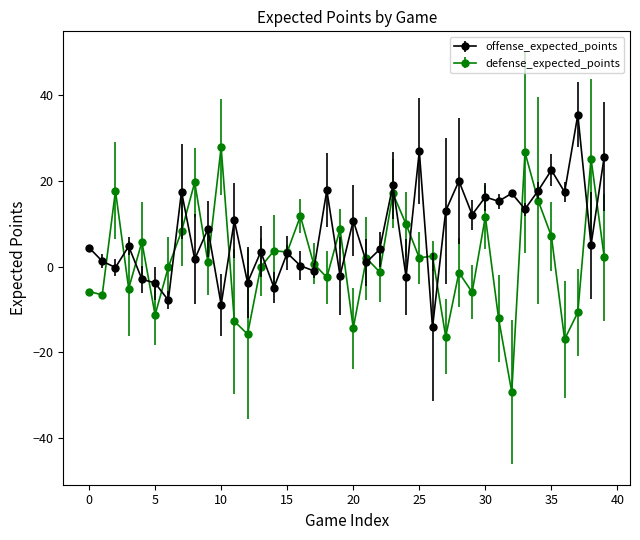

What are all the series names shown in the legend?

offense_expected_points, defense_expected_points